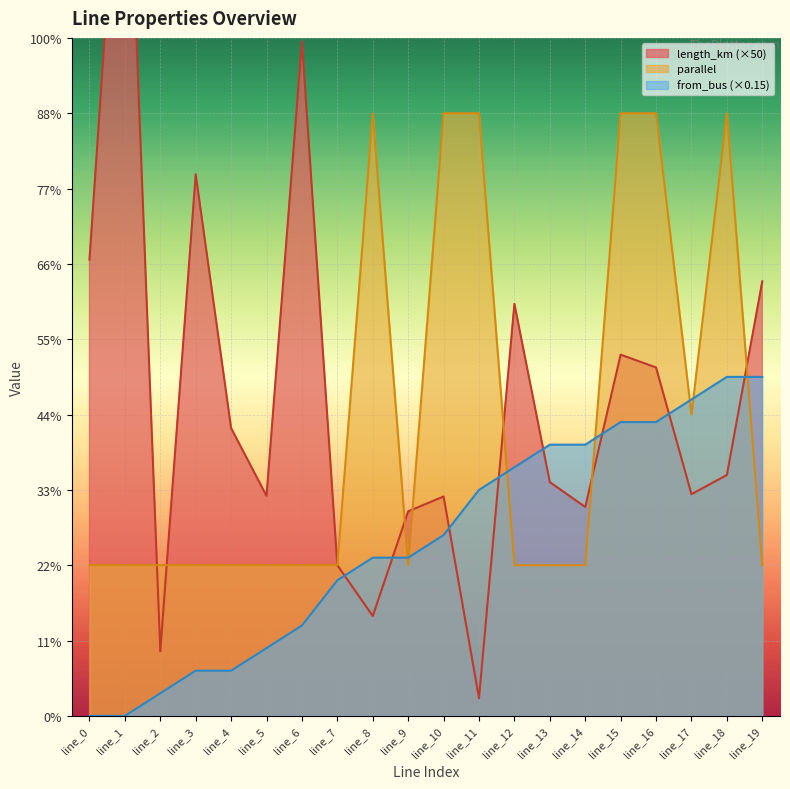

How many series are shown in this chart?

3